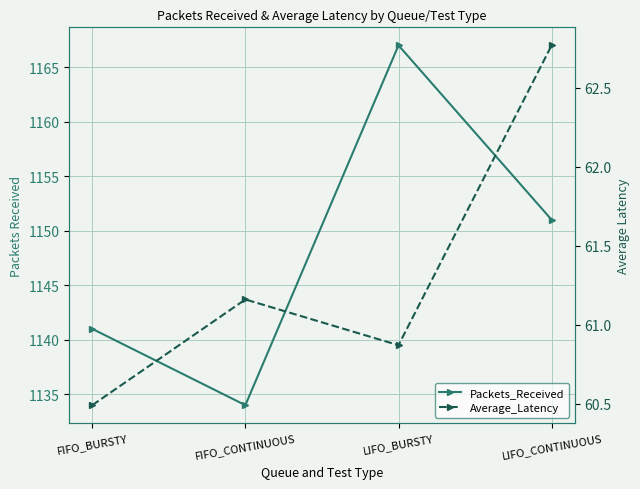

Is it true that Packets_Received equals 497.7 at FIFO_BURSTY?

False